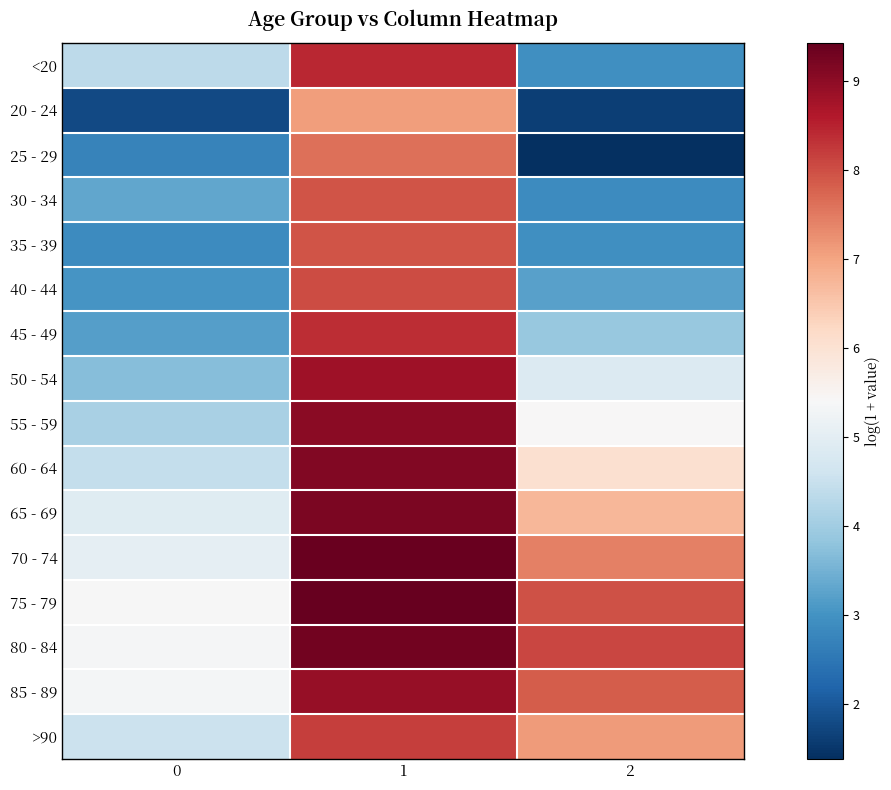

What is the greatest value displayed?

9.4